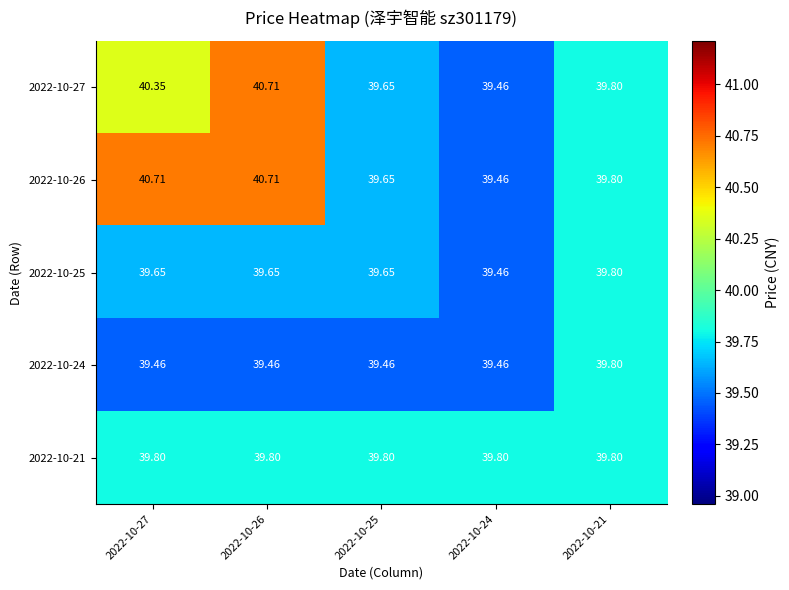

What is the total value across all series at 2022-10-25?

198.2